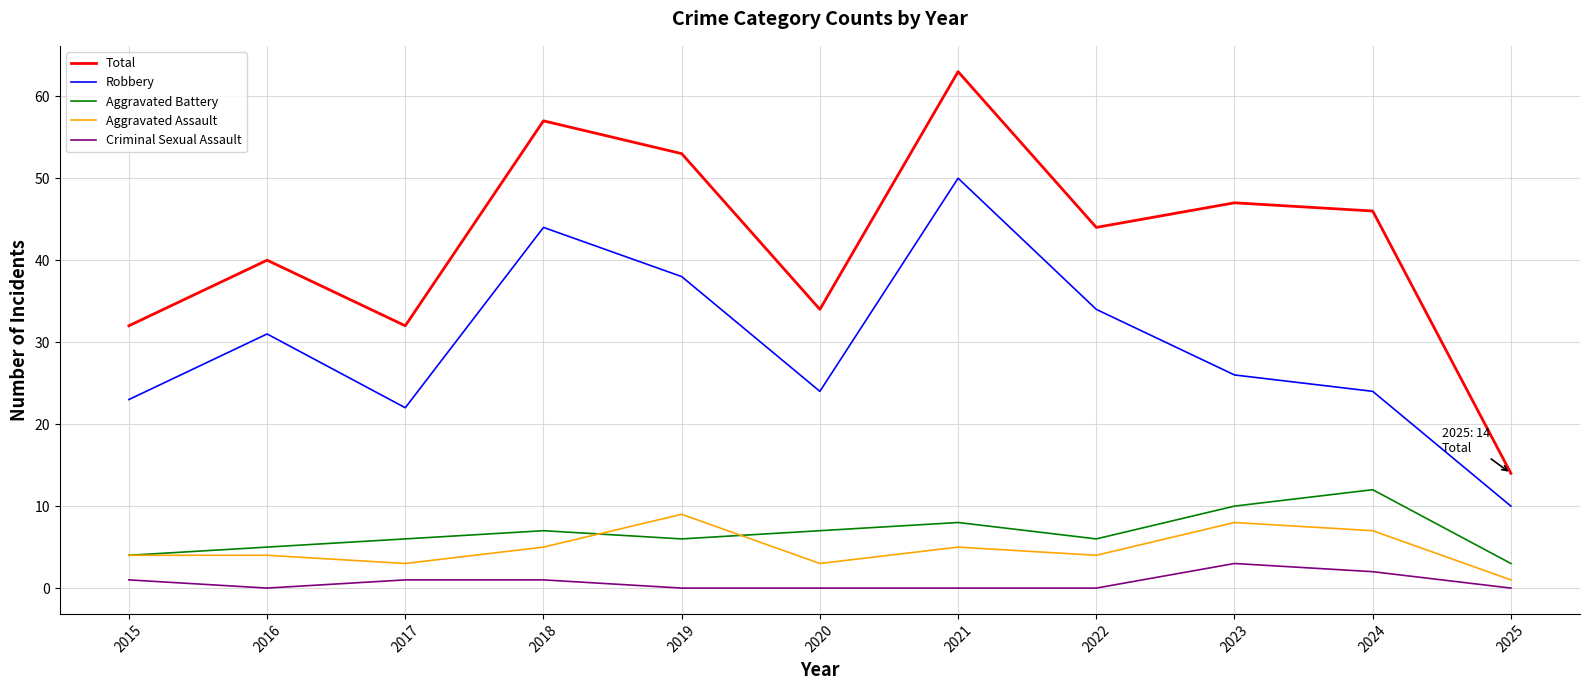

Reading left to right, extract all data points from this chart.

Total: 32	40	32	57	53	34	63	44	47	46	14
Robbery: 23	31	22	44	38	24	50	34	26	24	10
Aggravated Battery: 4	5	6	7	6	7	8	6	10	12	3
Aggravated Assault: 4	4	3	5	9	3	5	4	8	7	1
Criminal Sexual Assault: 1	0	1	1	0	0	0	0	3	2	0